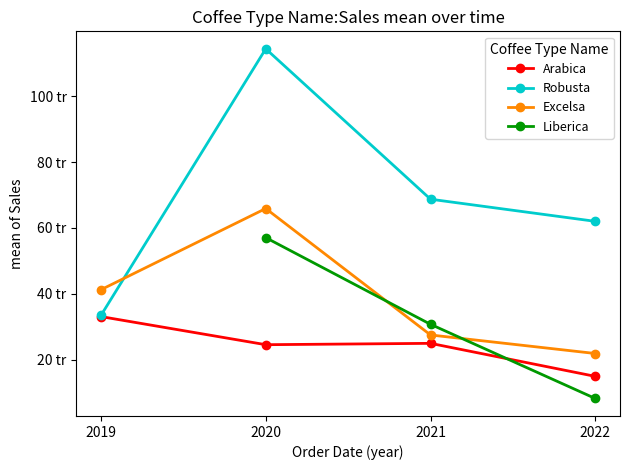

At which label is Robusta closest to 73?

2021